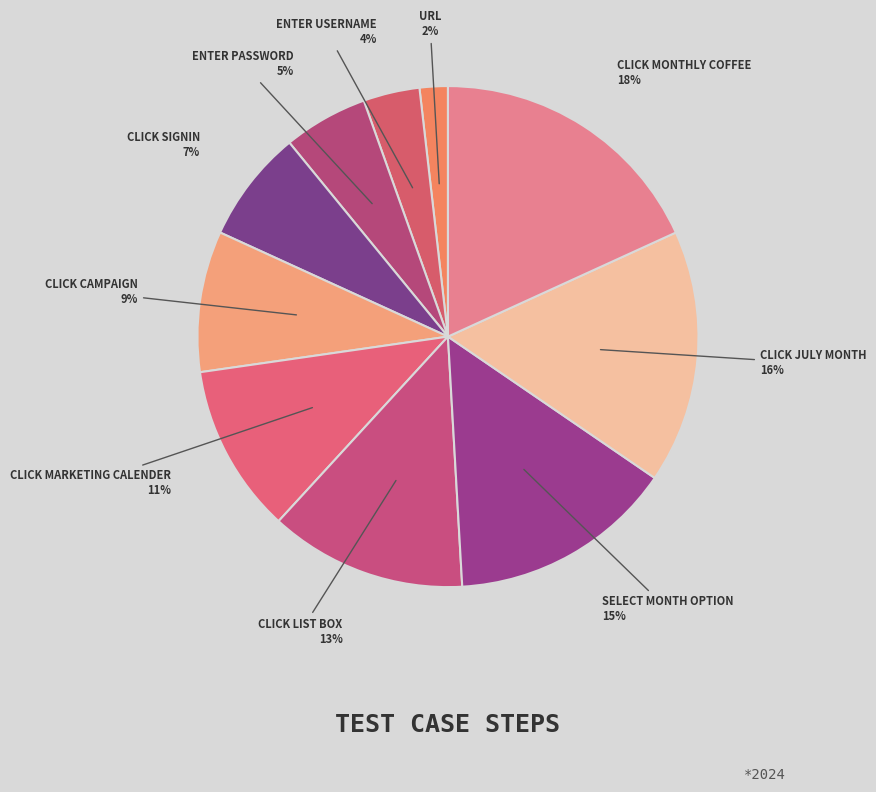

How many segments does this pie chart have?

10